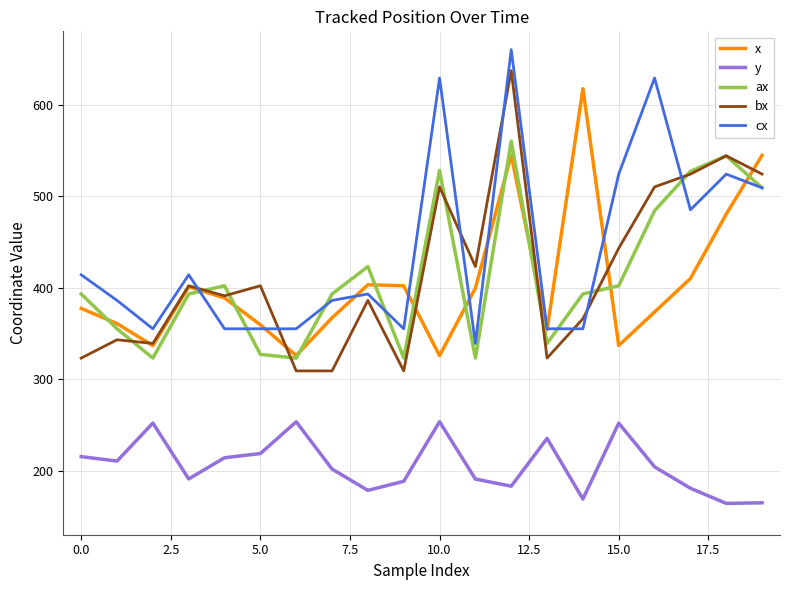

What is the smallest value displayed?

164.2